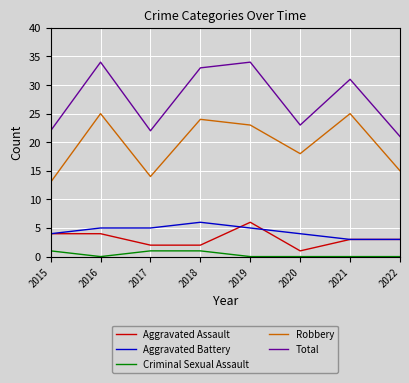

True or false: Robbery and Total cross at least once.

False